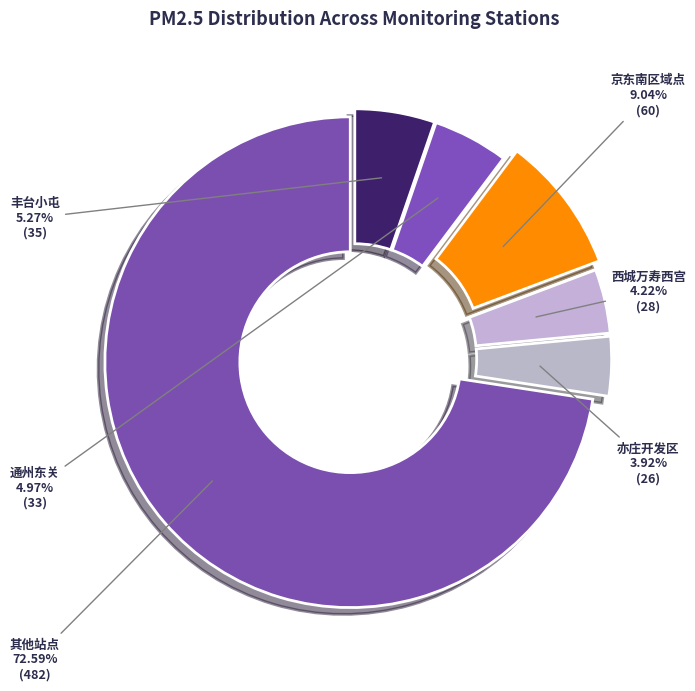

Is there any slice that represents more than half of the pie?

Yes